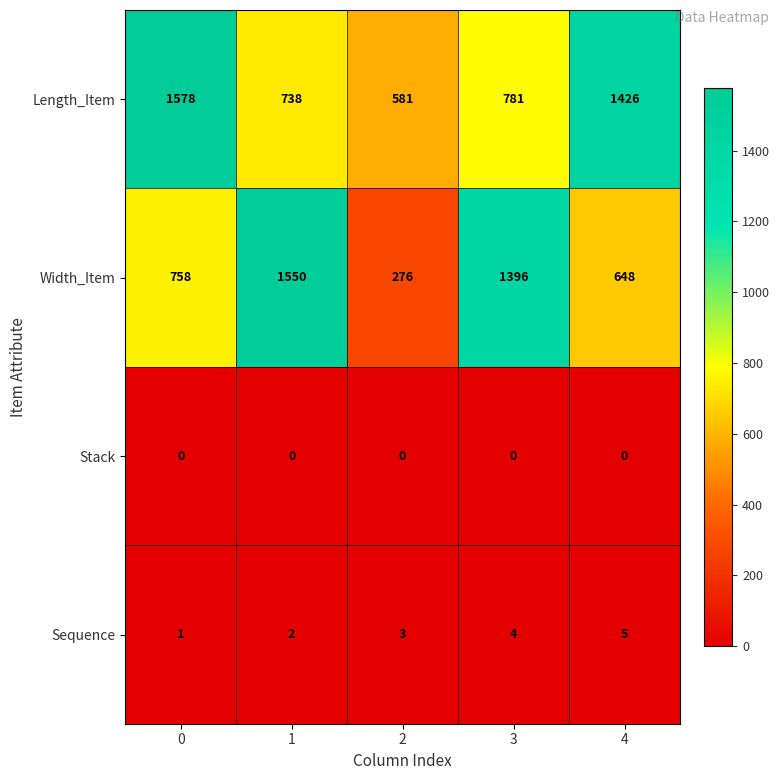

Is it true that Sequence equals 1 at 1?

False